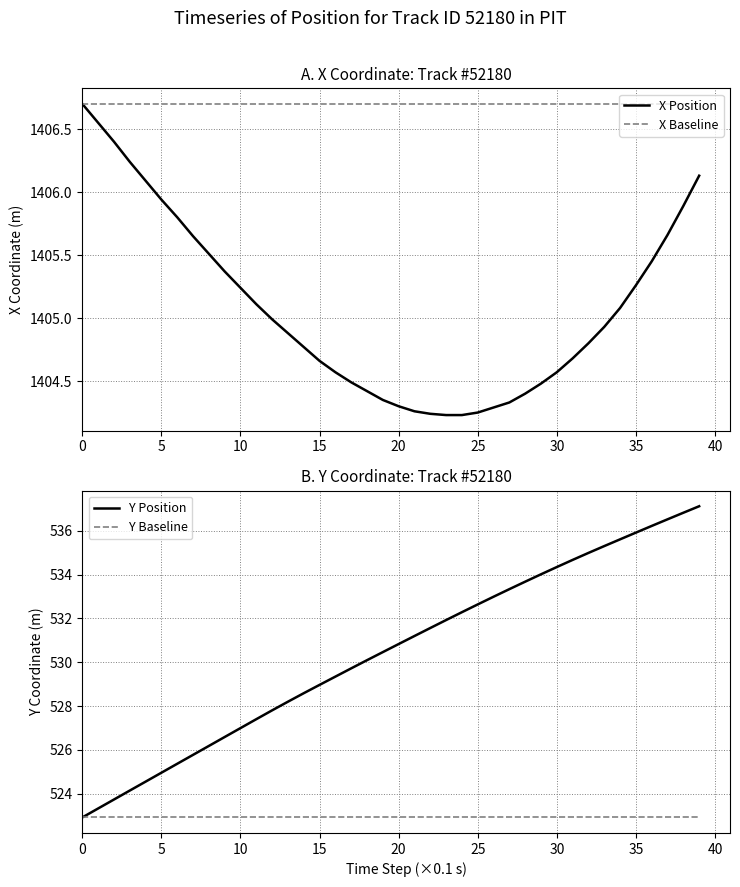

What is the difference between the second highest and minimum values in the Y Position series?

13.9